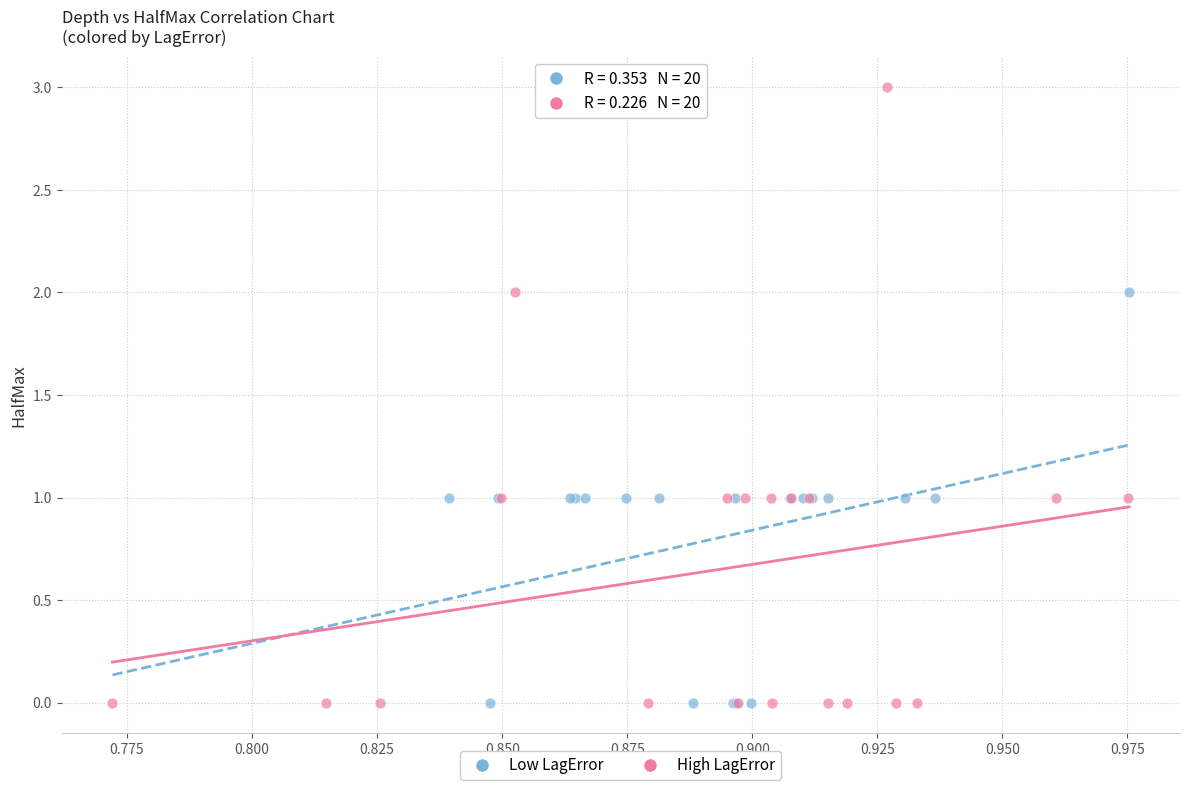

Which series has the largest Y range (max minus min)?

High LagError